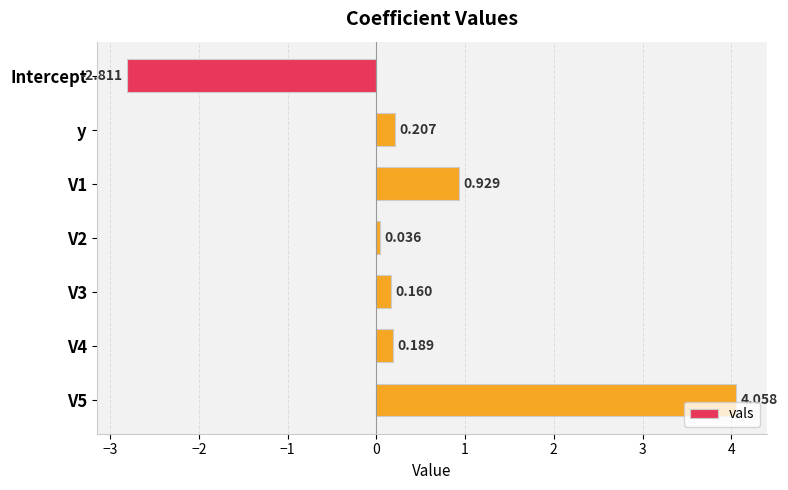

What is the sum of all values?

2.8